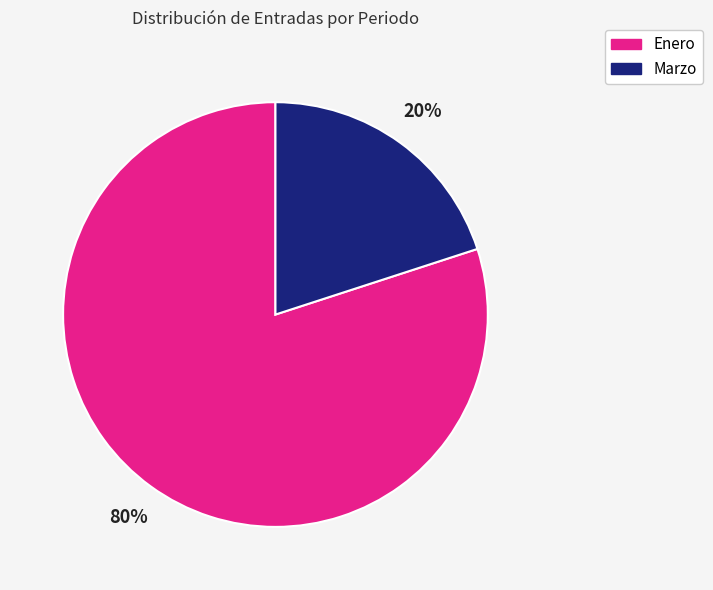

Is Enero the majority of the pie?

Yes